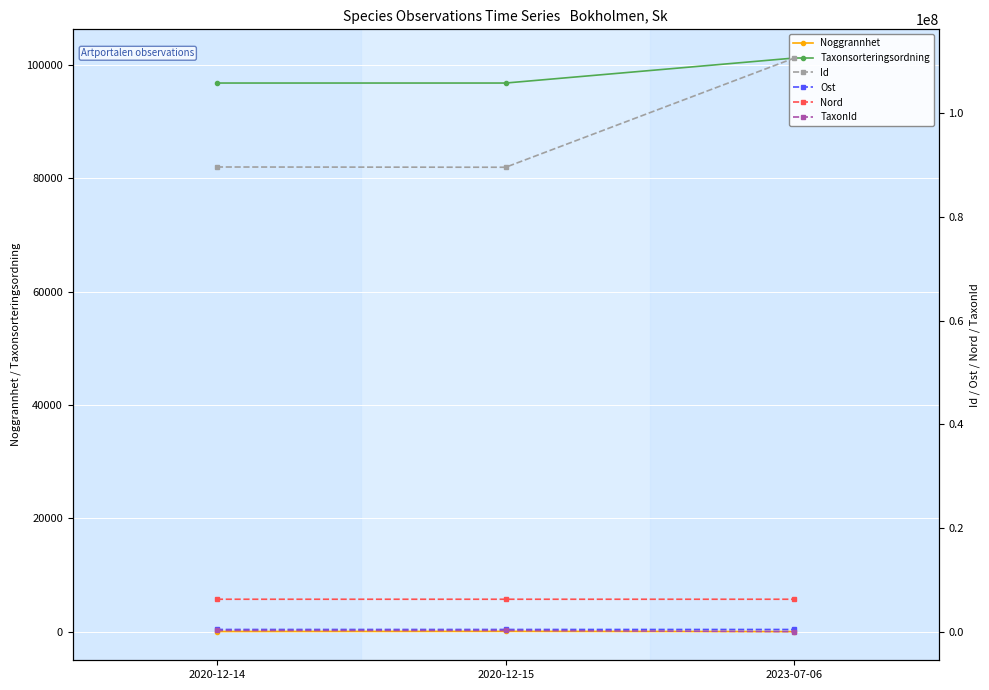

What are all the series names shown in the legend?

Noggrannhet, Taxonsorteringsordning, Id, Ost, Nord, TaxonId